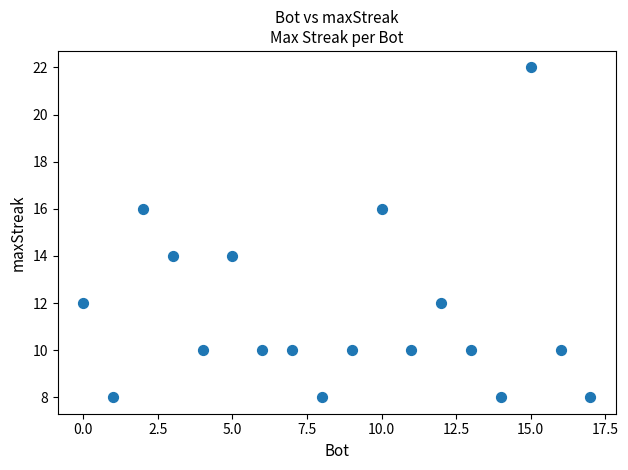

What is the range of X values (max minus min)?

17